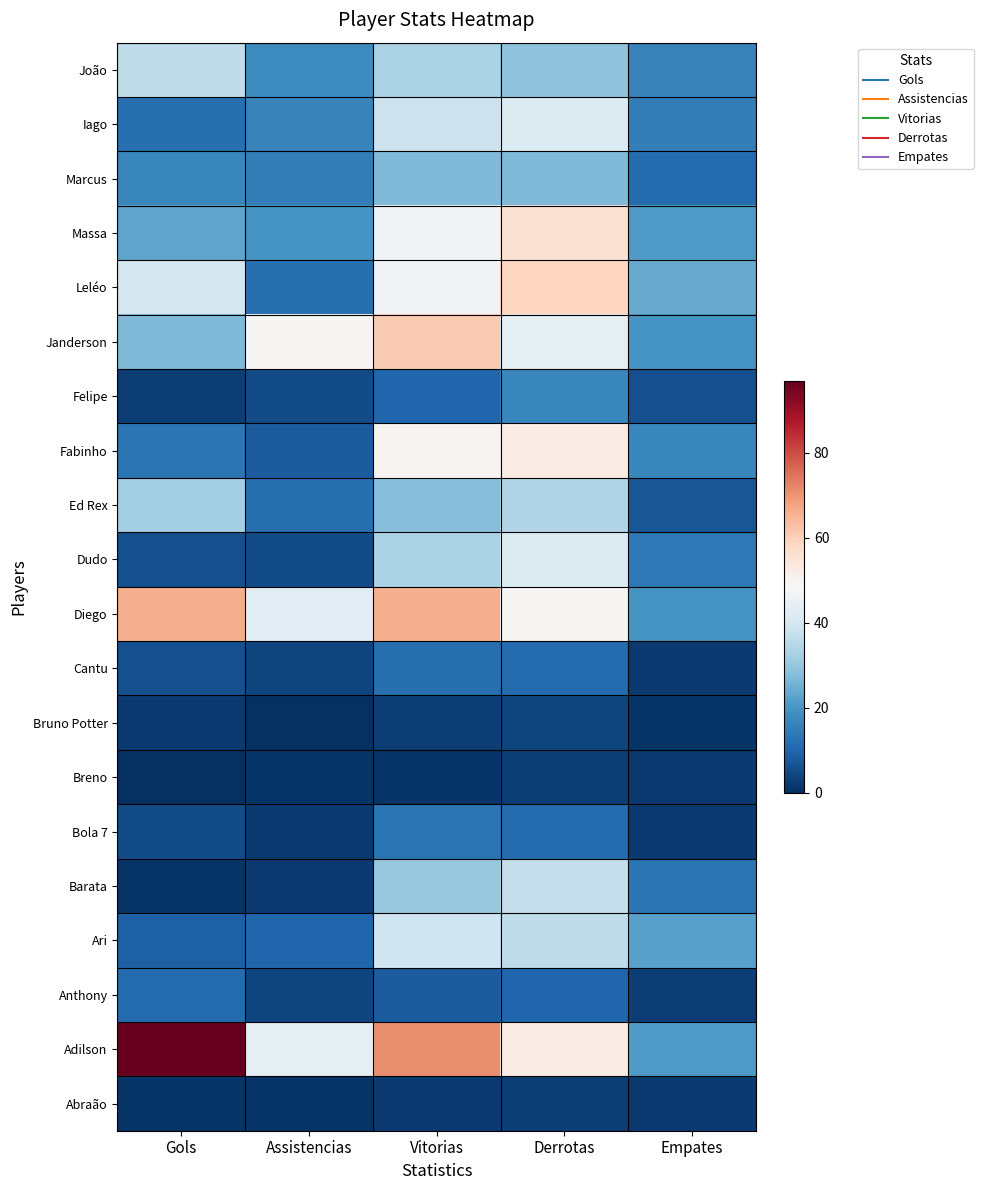

What is the difference between the highest and lowest values at Empates?

23